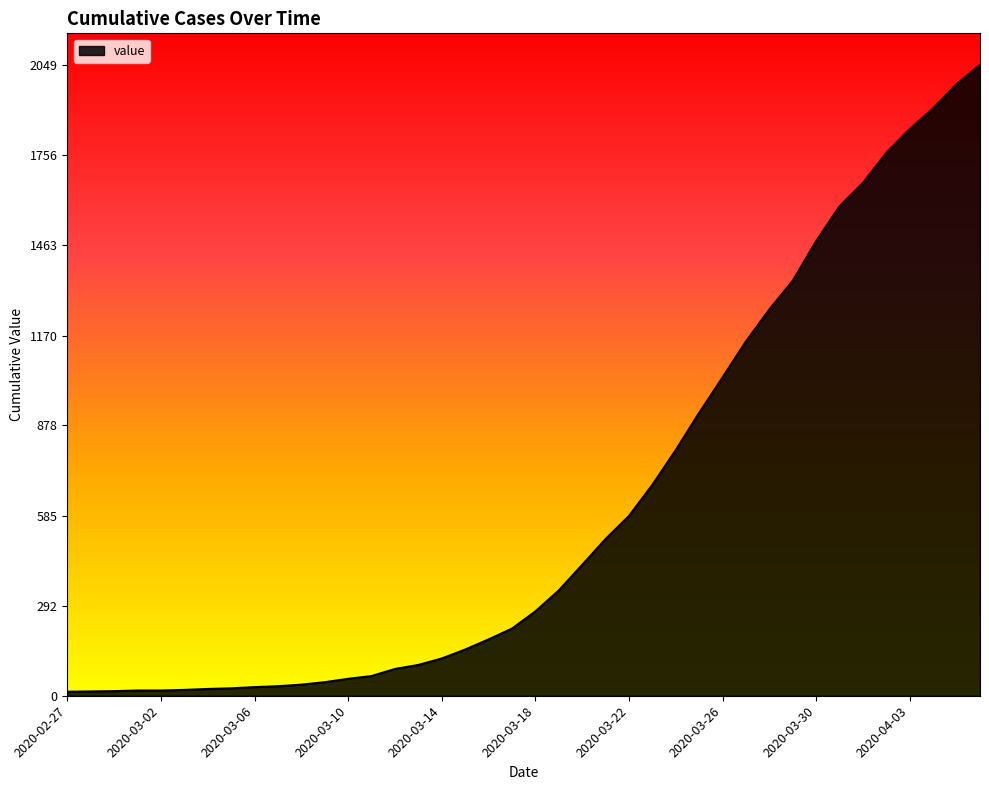

What is the difference between the maximum and minimum values?

2036